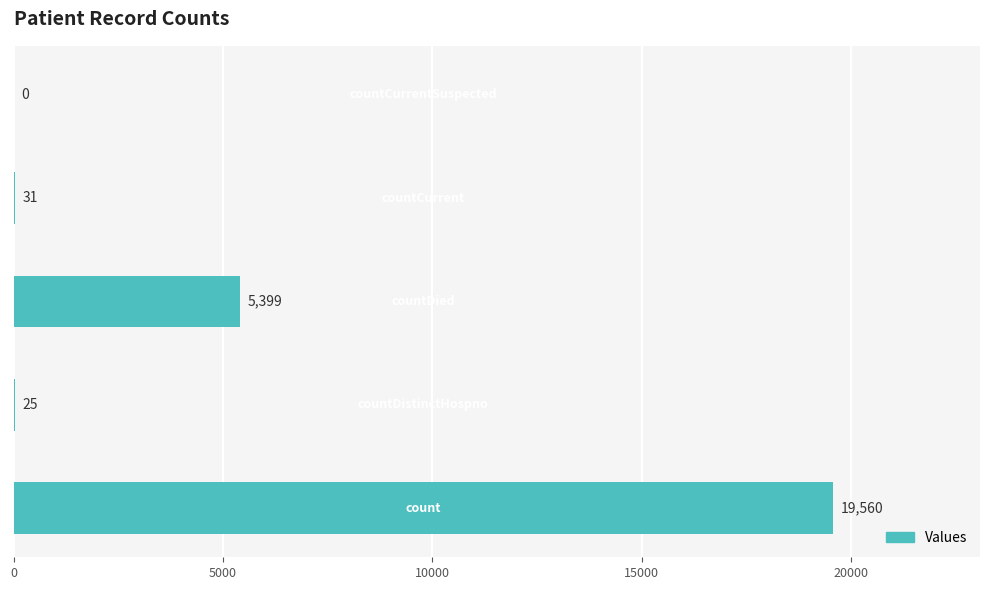

What is the sum of all values?

25015